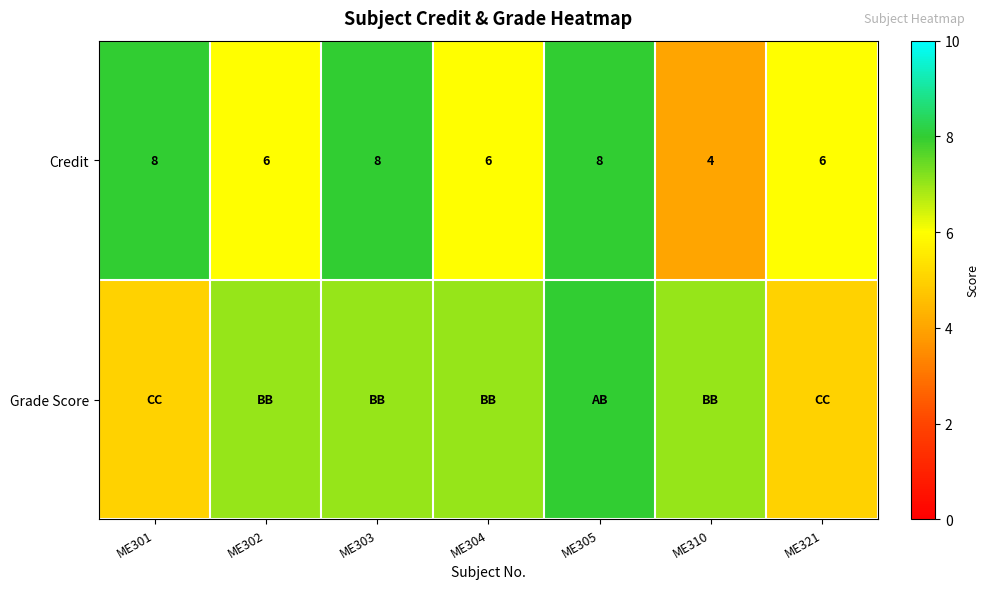

Read the Credit value at ME310.

4